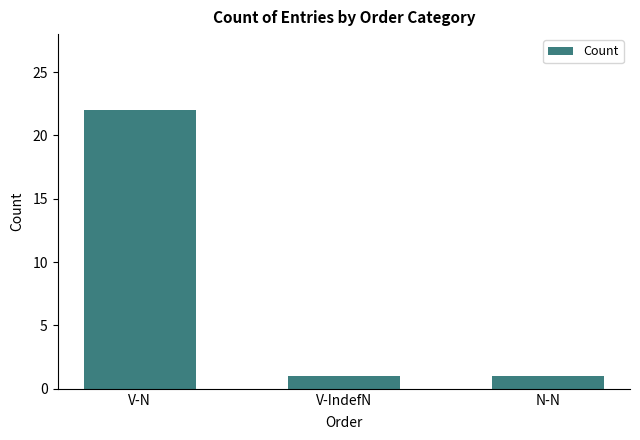

What is the change in value from V-N to V-IndefN?

-21